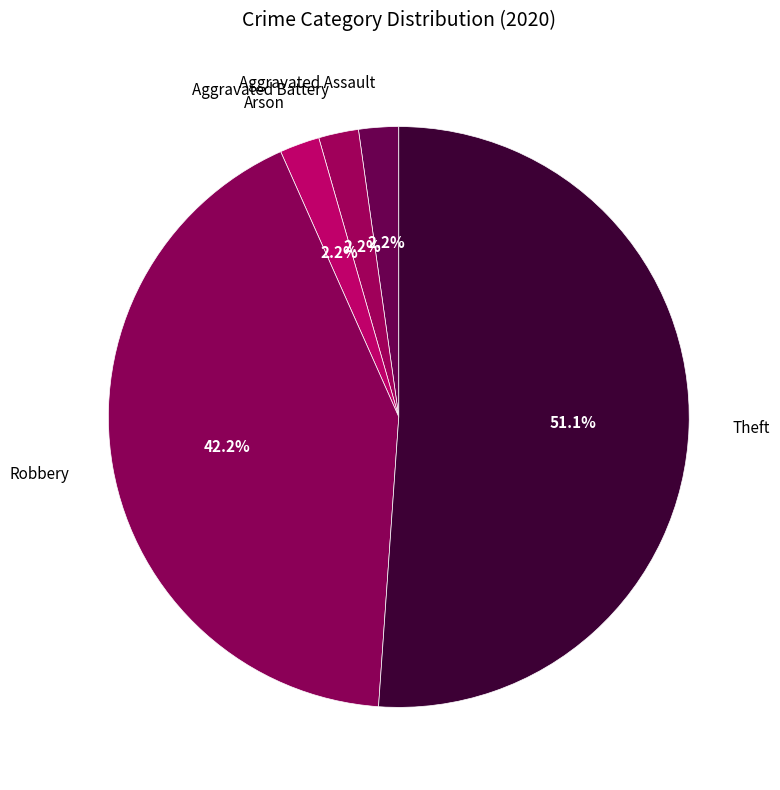

Which category has the biggest portion of the pie?

Theft